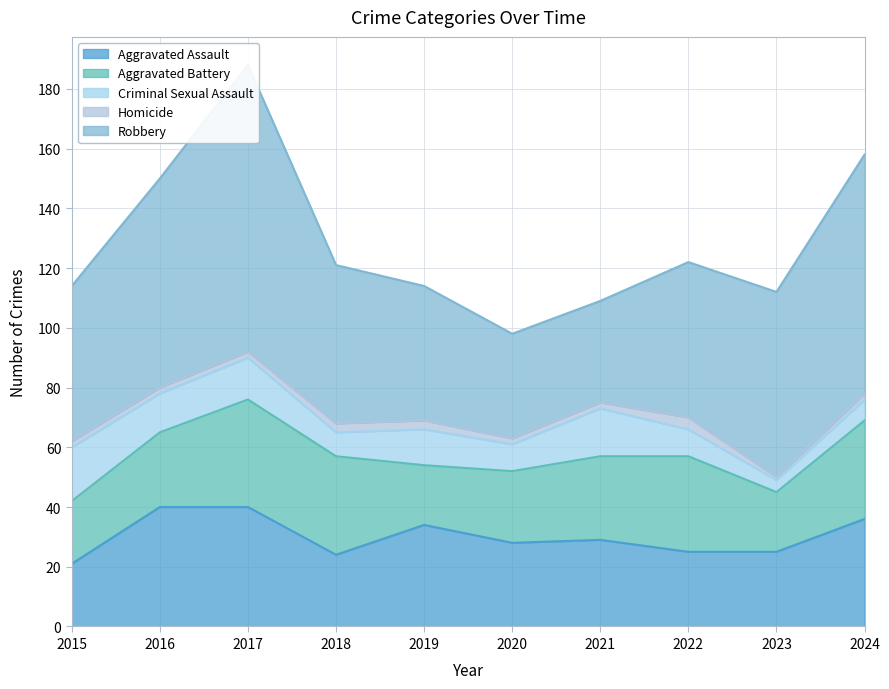

Where is Aggravated Battery nearest to the value 28?

2021